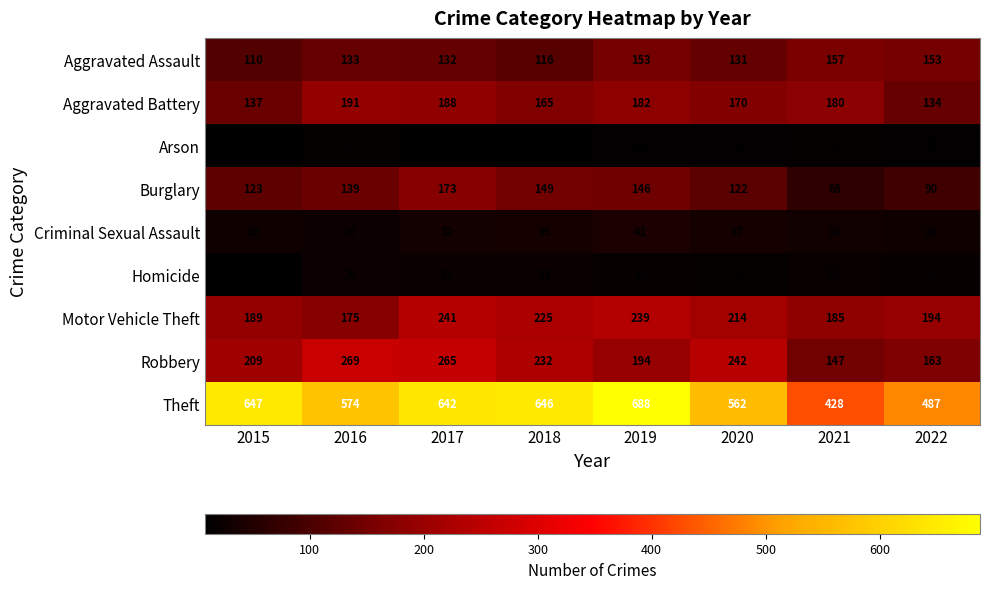

Count the number of categories in the chart.

8